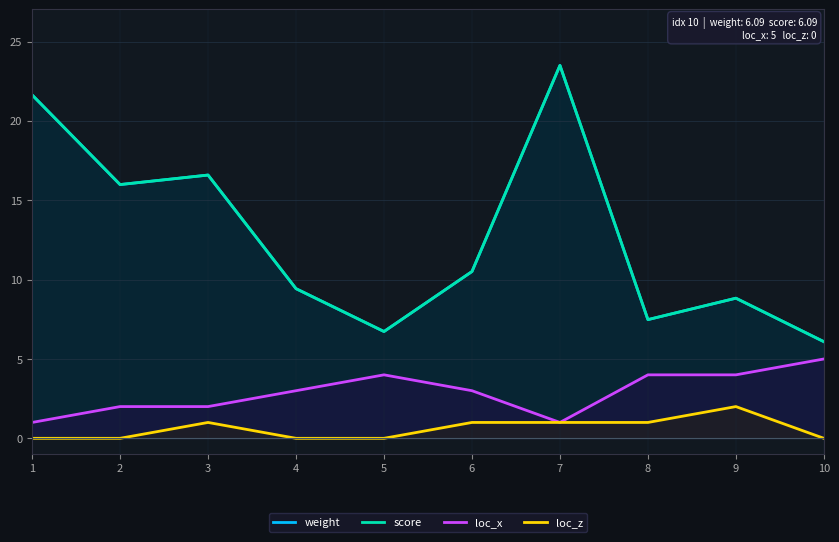

What value does the loc_x series have at 5?

4.0